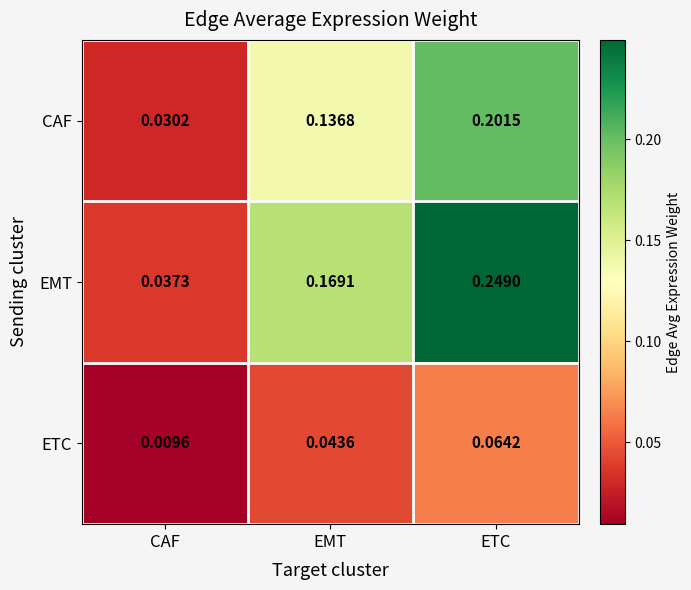

At how many categories does at least one series exceed 0?

3